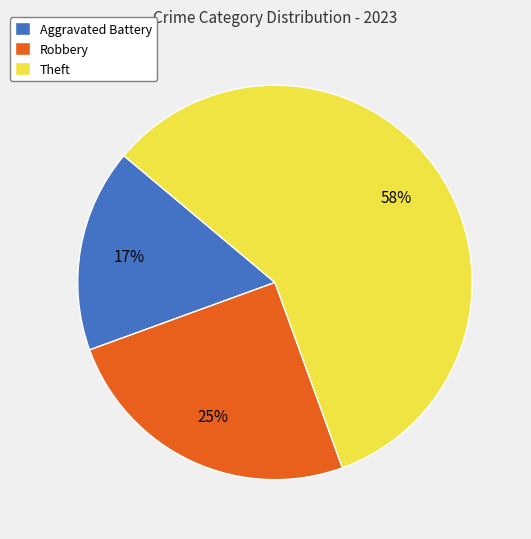

Which category accounts for the majority?

Theft